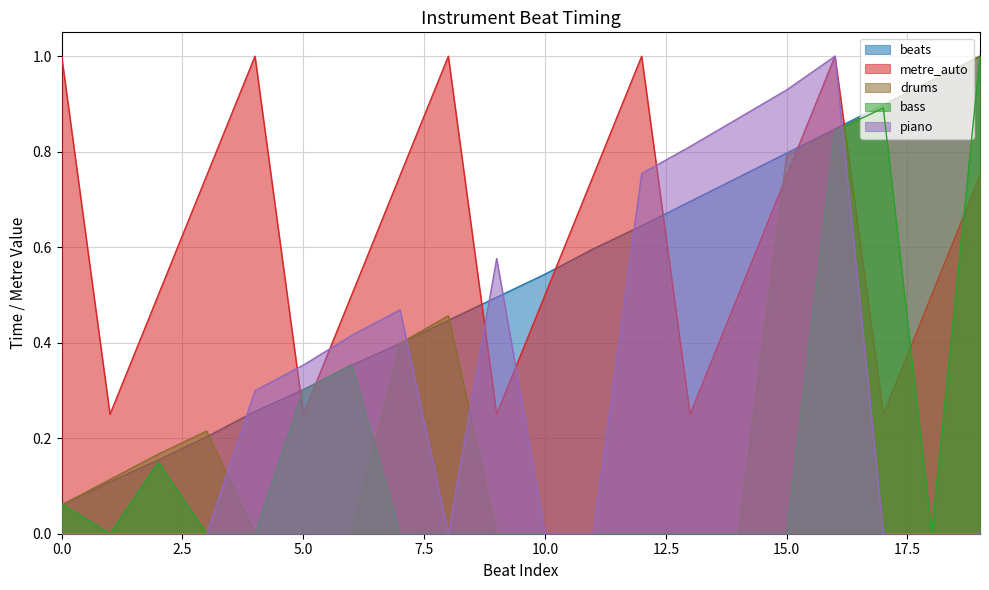

At how many categories does at least one series exceed 0?

20